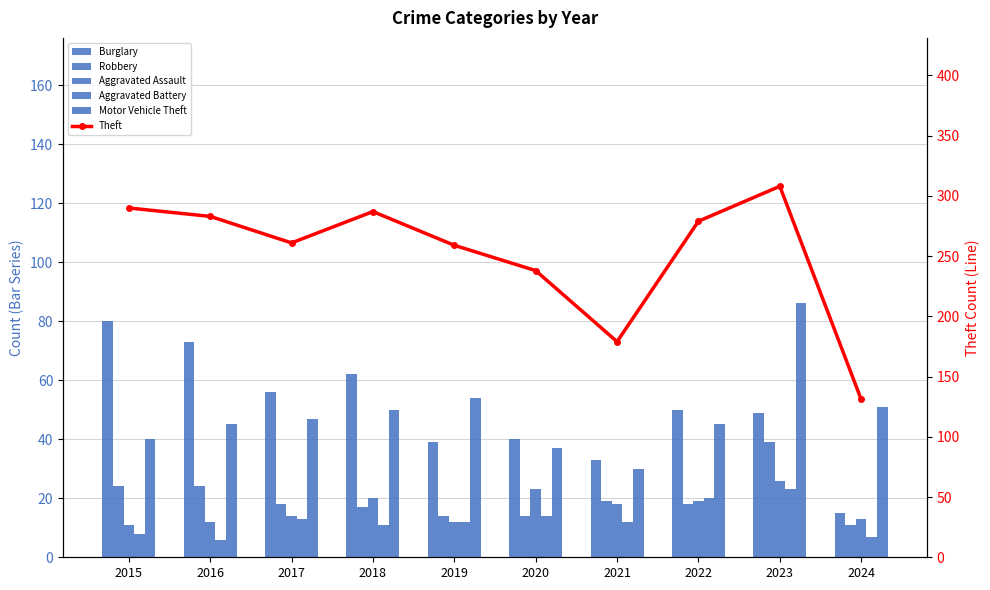

How many groups of bars are there?

10